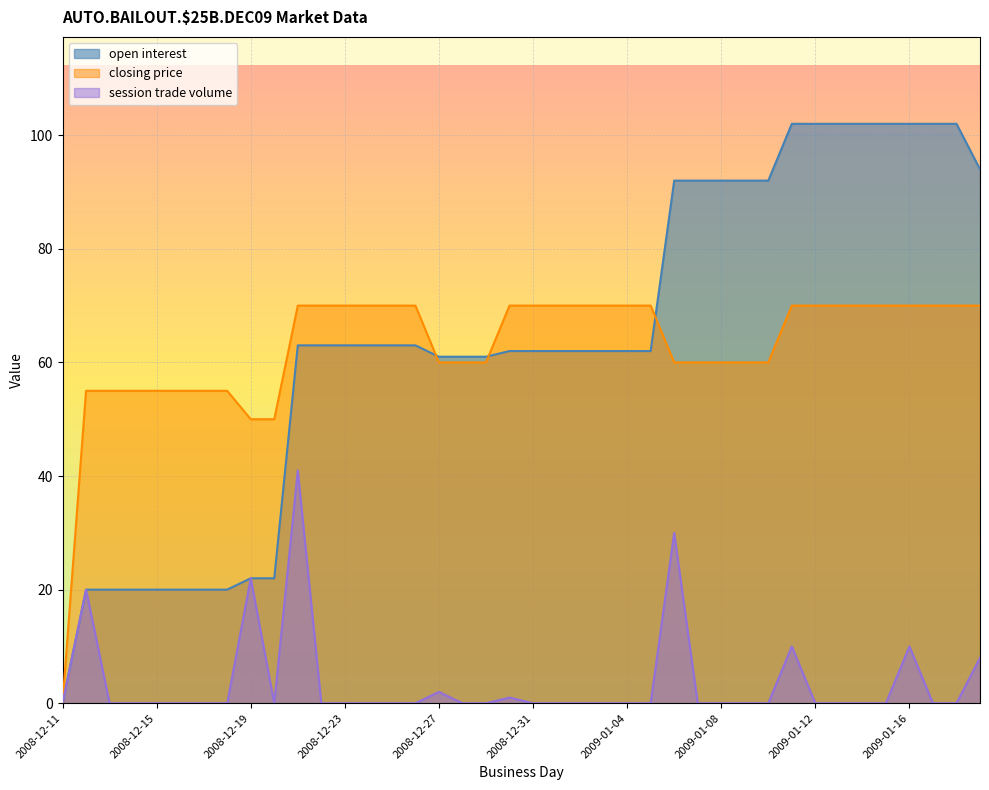

What is the difference between the maximum and minimum values in the session trade volume series?

41